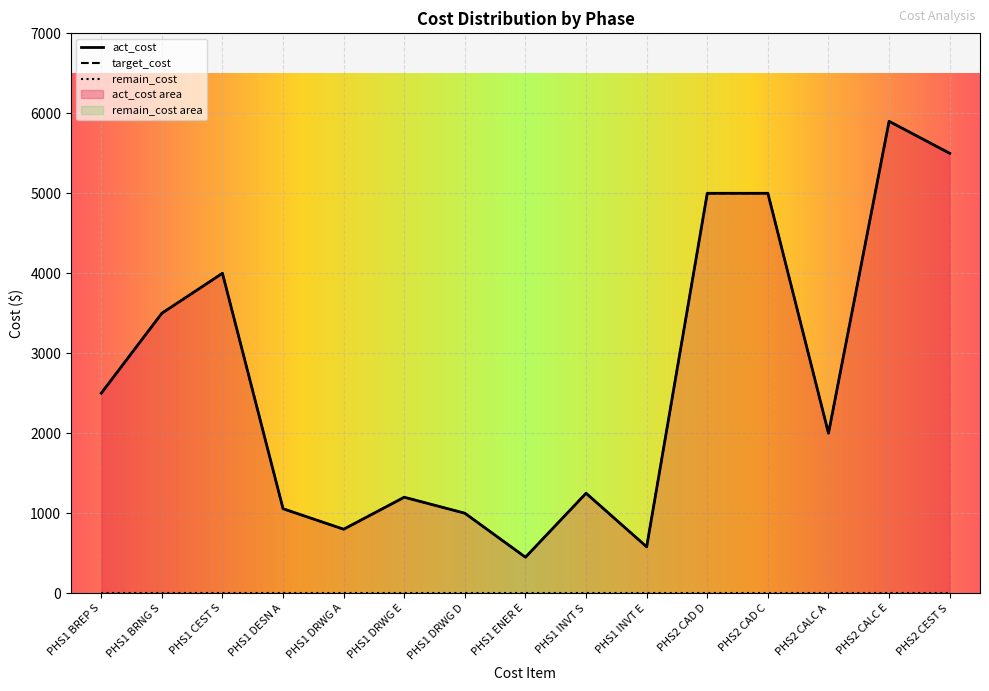

Which series has the largest total across all categories?

act_cost